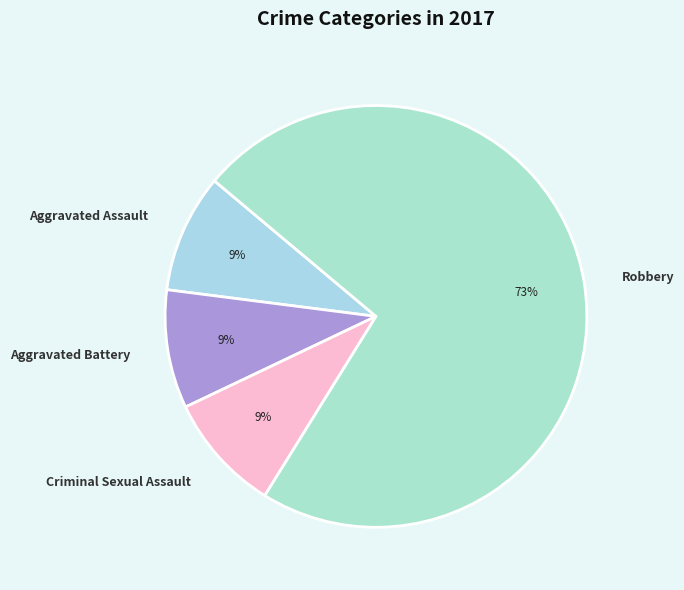

What is the ratio of the value at Criminal Sexual Assault to the value at Aggravated Assault?

1.0